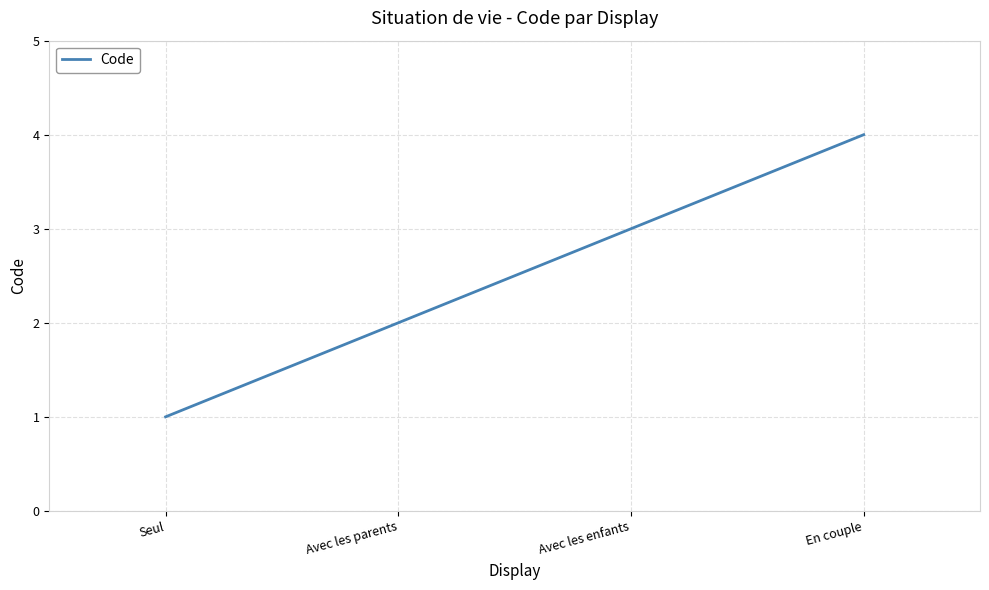

Rank the categories by value from highest to lowest.

En couple, Avec les enfants, Avec les parents, Seul